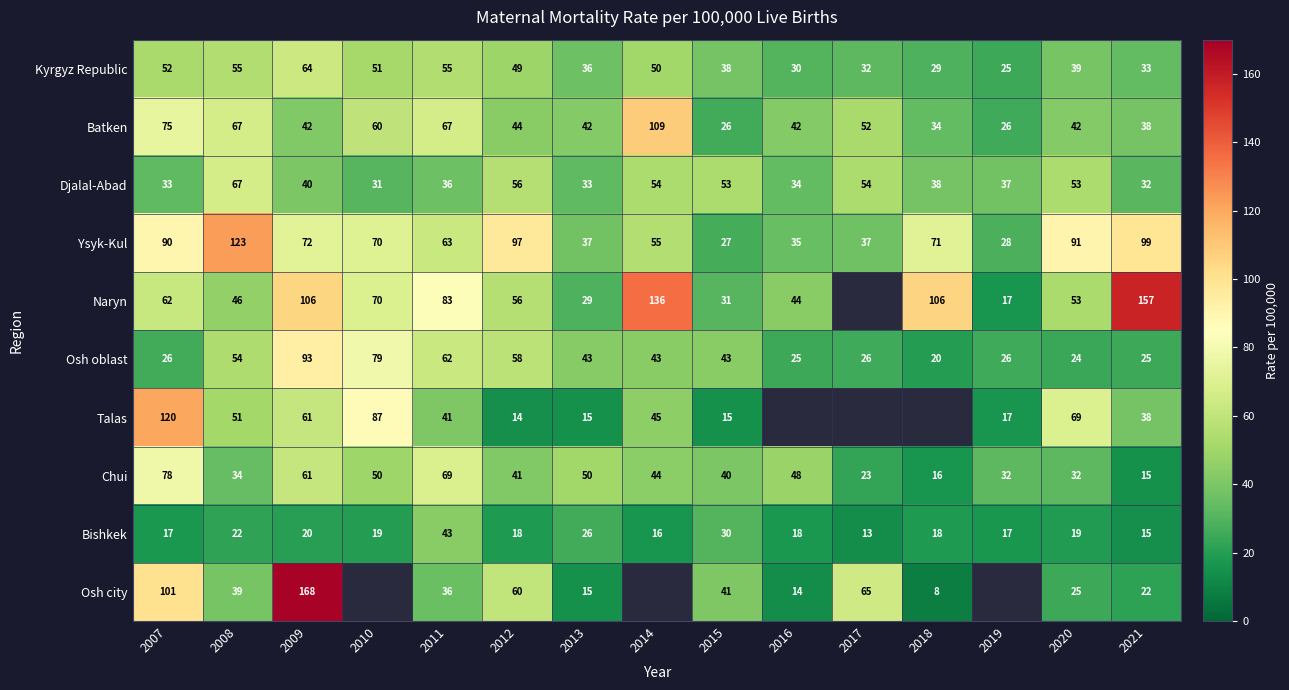

The value of Osh oblast at 2012 is 88.3. True or false?

False